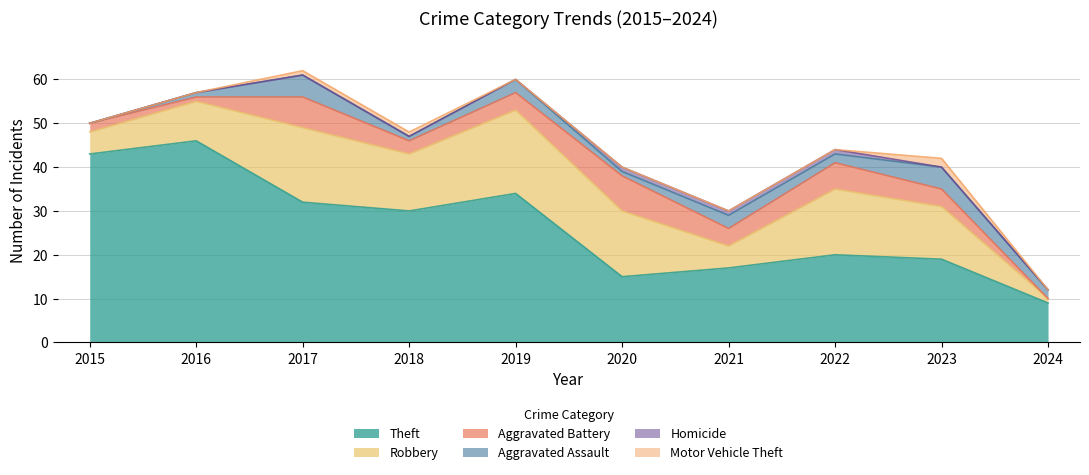

Reading left to right, transcribe all the data shown in this chart.

Theft: 2015=43	2016=46	2017=32	2018=30	2019=34	2020=15	2021=17	2022=20	2023=19	2024=9
Robbery: 2015=5	2016=9	2017=17	2018=13	2019=19	2020=15	2021=5	2022=15	2023=12	2024=1
Aggravated Battery: 2015=2	2016=1	2017=7	2018=3	2019=4	2020=8	2021=4	2022=6	2023=4	2024=0
Aggravated Assault: 2015=0	2016=1	2017=5	2018=1	2019=3	2020=1	2021=3	2022=2	2023=5	2024=2
Homicide: 2015=0	2016=0	2017=0	2018=0	2019=0	2020=1	2021=1	2022=1	2023=0	2024=0
Motor Vehicle Theft: 2015=0	2016=0	2017=1	2018=1	2019=0	2020=0	2021=0	2022=0	2023=2	2024=0